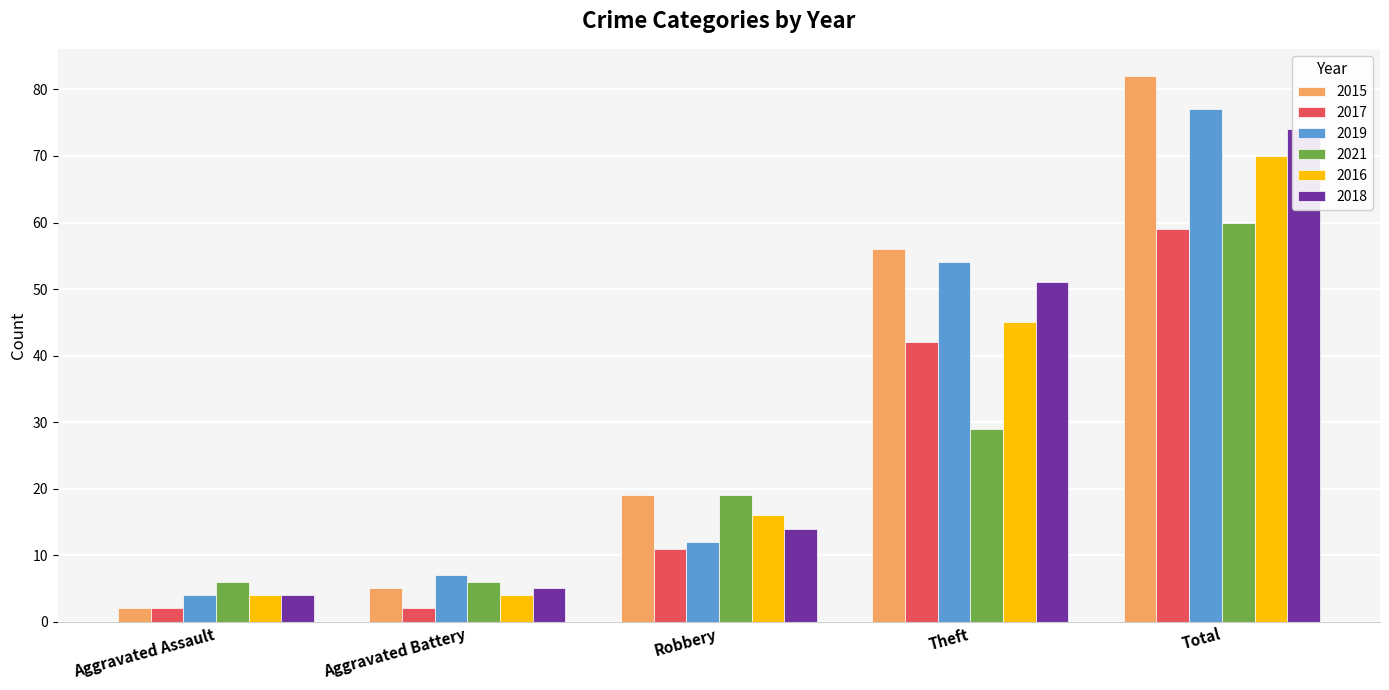

At how many categories does at least one series exceed 68?

1